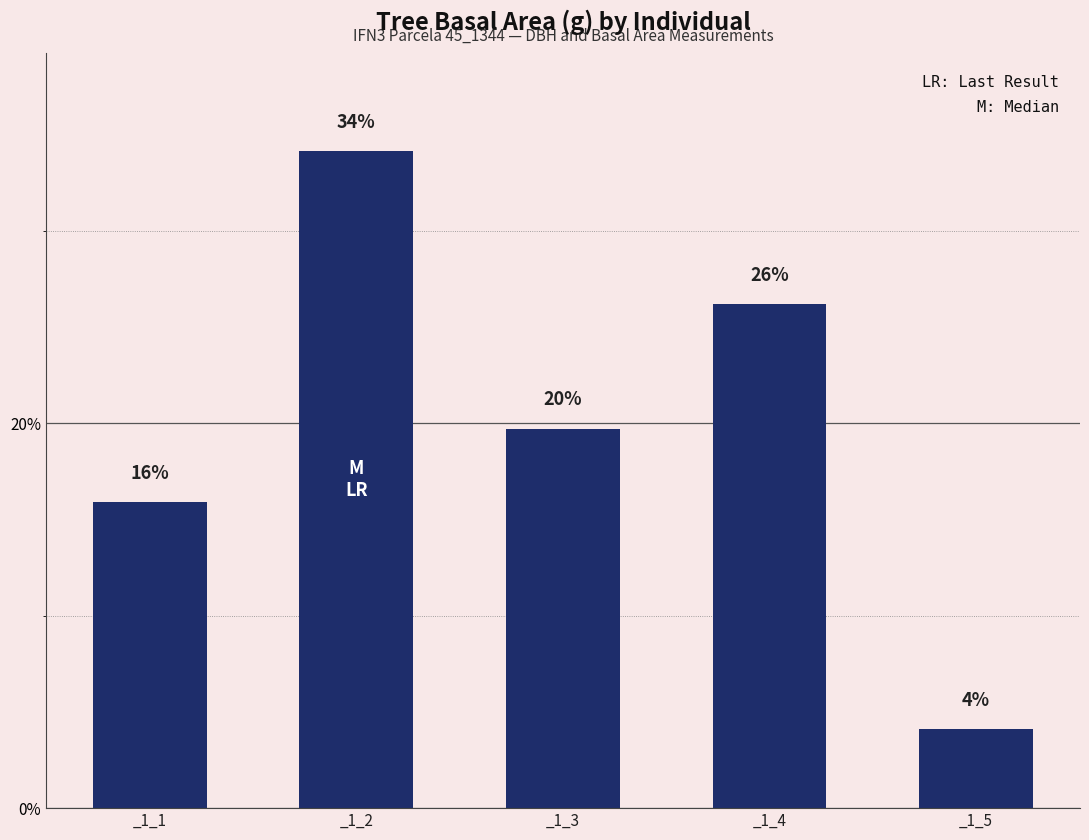

Are the bars horizontal?

No